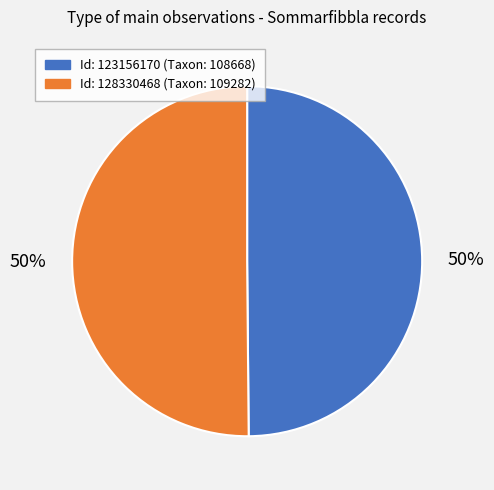

How many segments does this pie chart have?

2